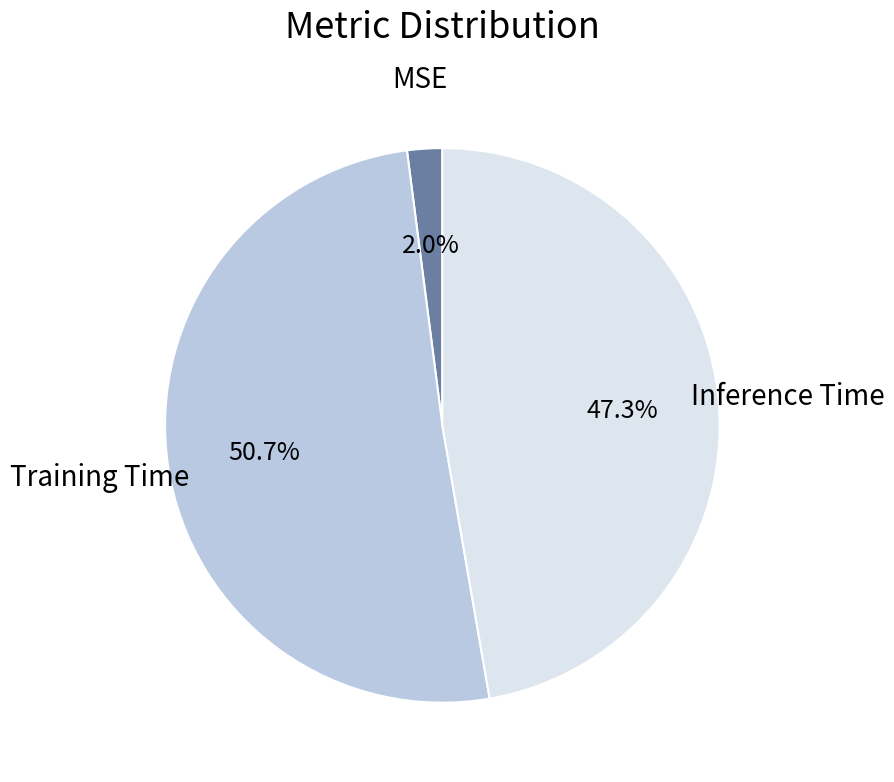

Is there a majority slice in this chart?

Yes